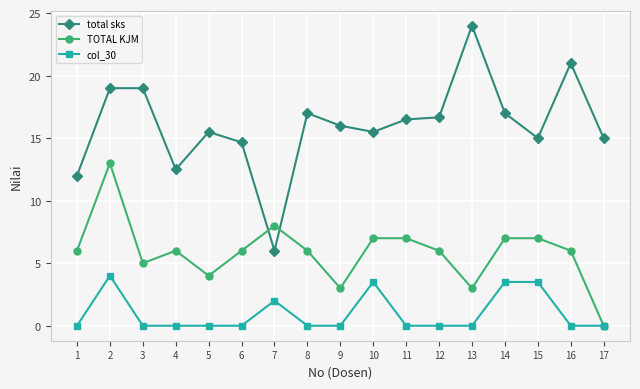

True or false: col_30 and total sks intersect in this chart.

False